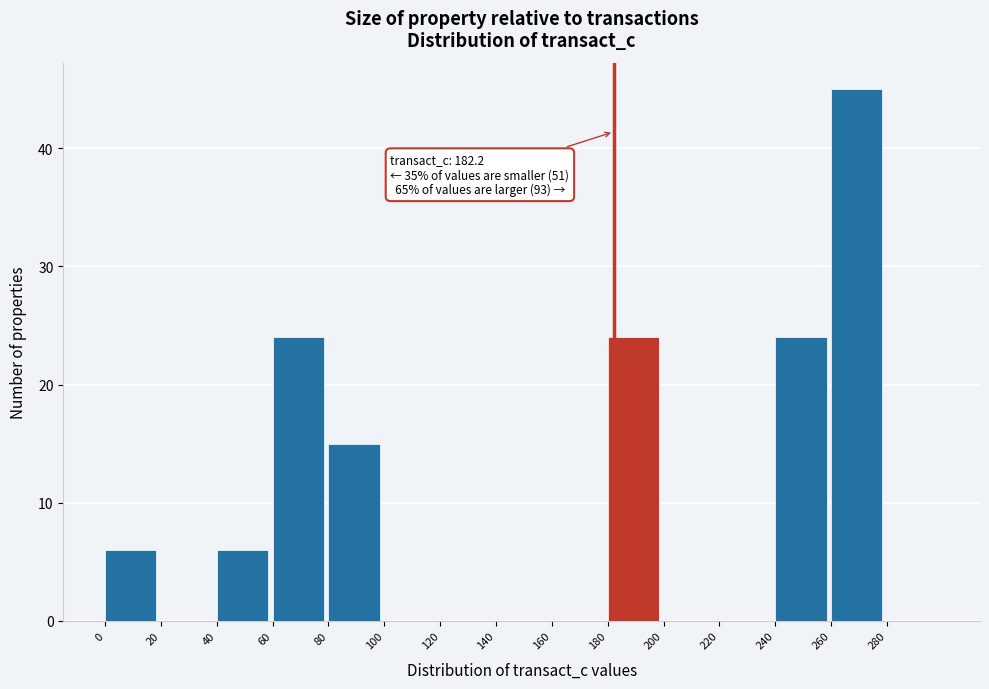

Over which range of the x-axis is the bar tallest?

260 to 280